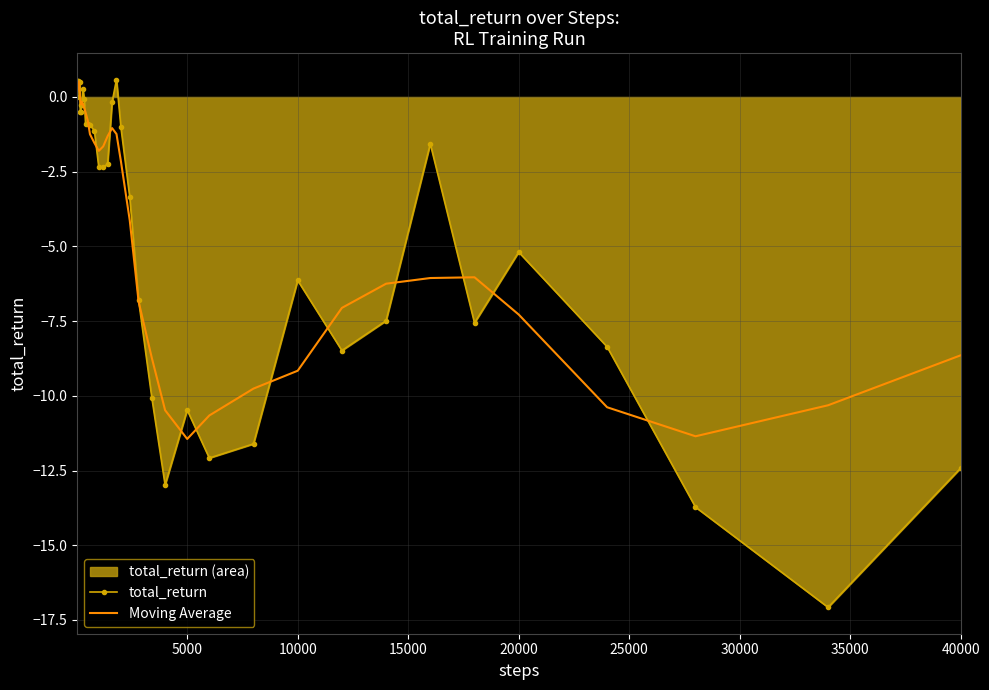

What is the lowest value of the Moving Average series?

-11.4